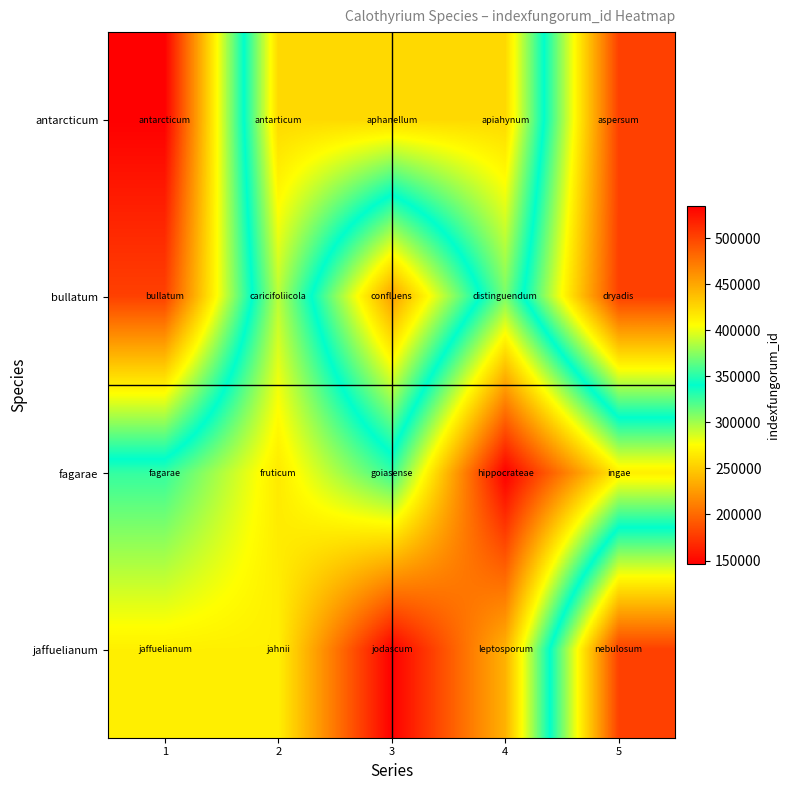

Reading right to left, list all the values displayed in this chart.

antarcticum: 5=501852	4=257049	3=257033	2=256981	1=535005
bullatum: 5=501854	4=310112	3=453477	2=293948	1=501853
fagarae: 5=267904	4=146388	3=327286	2=265393	1=327285
jaffuelianum: 5=501855	4=236977	3=146188	2=268309	1=268305